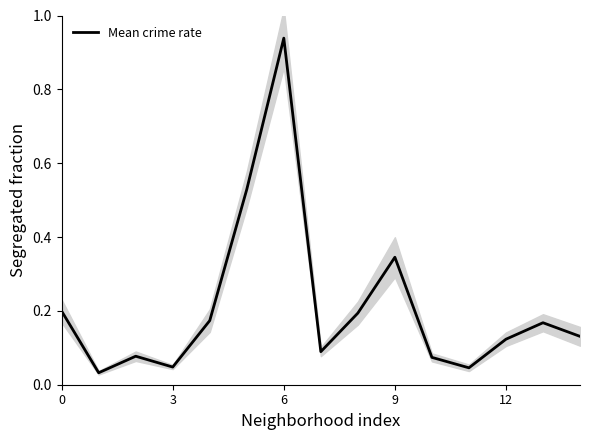

What is the label of the 6th point from the left?

5